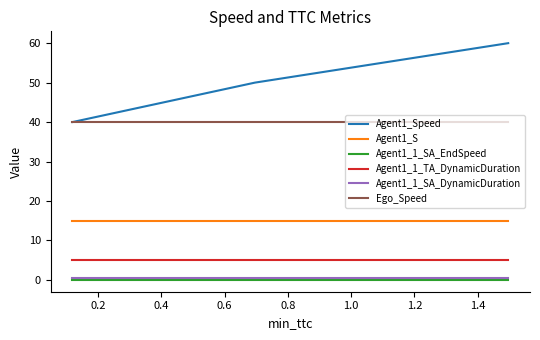

At how many categories does at least one series exceed 22?

3